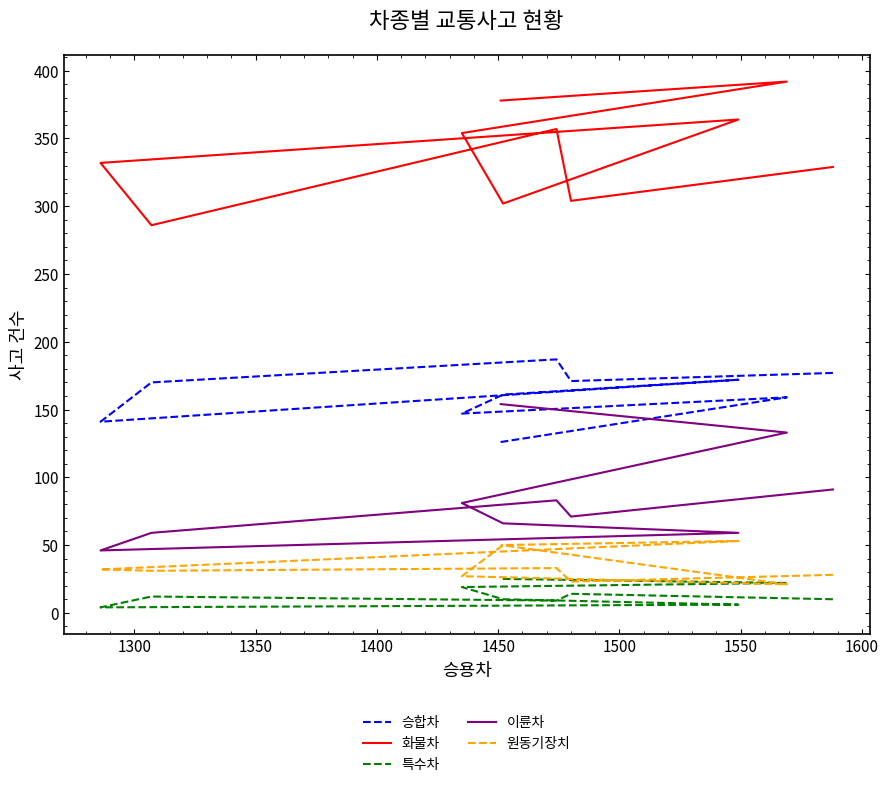

Which series changed the most between 1450 and 1500?

화물차